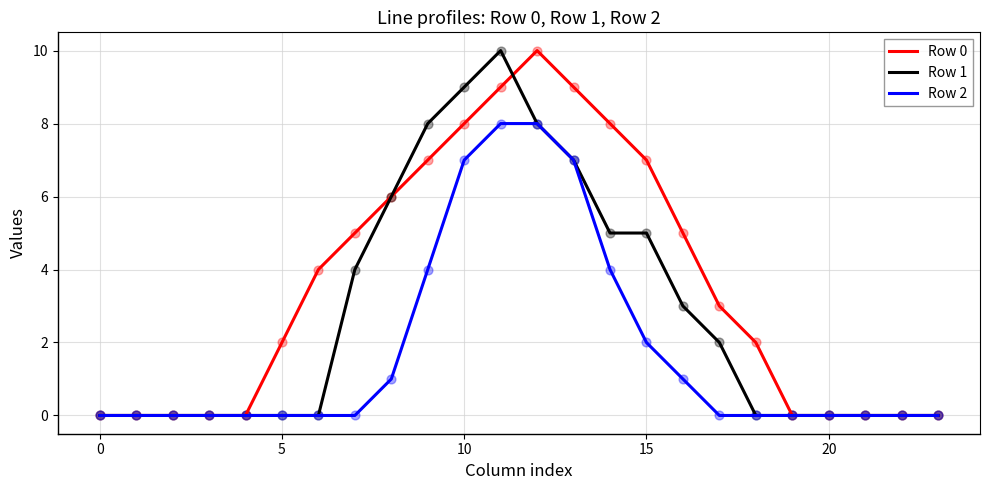

Which series has the largest total across all categories?

Row 0